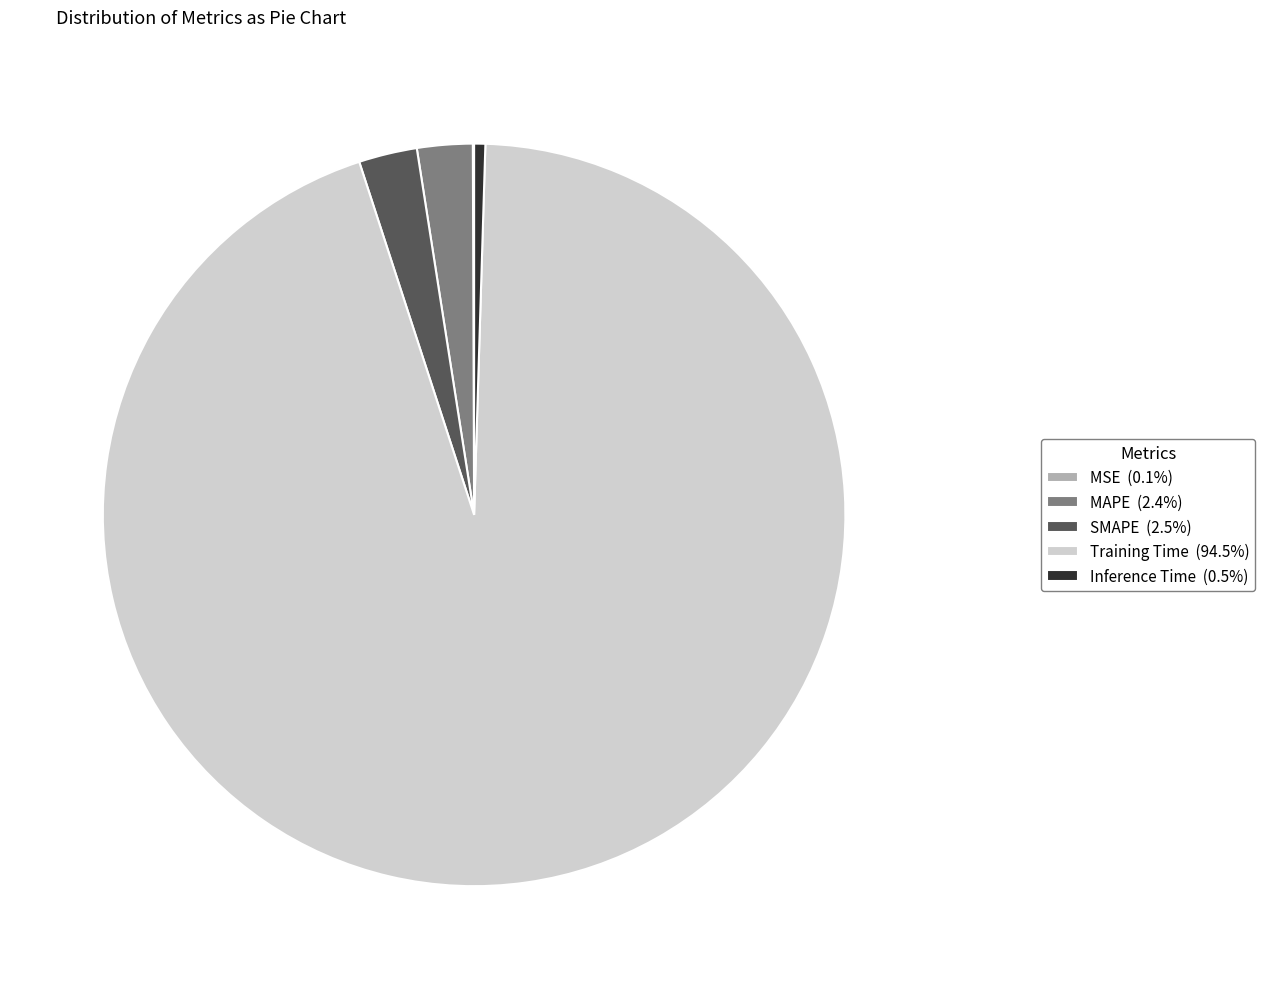

Combined, do Training Time (94.5%) and SMAPE (2.5%) account for over 50%?

Yes